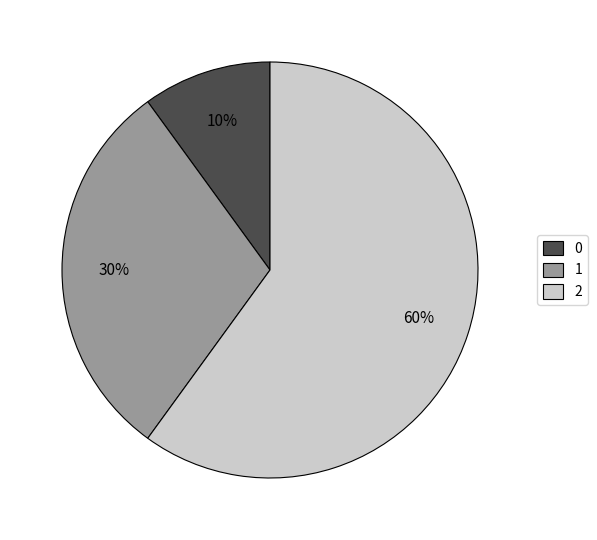

Is there a majority slice in this chart?

Yes